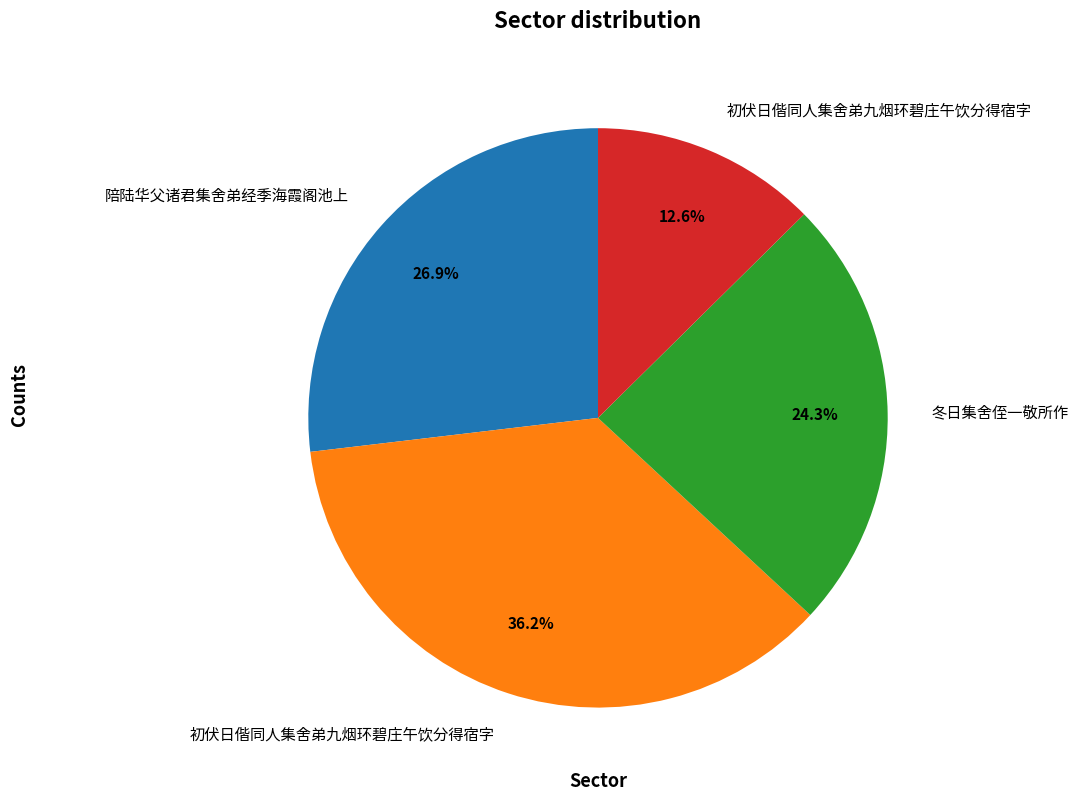

Is there a majority slice in this chart?

No